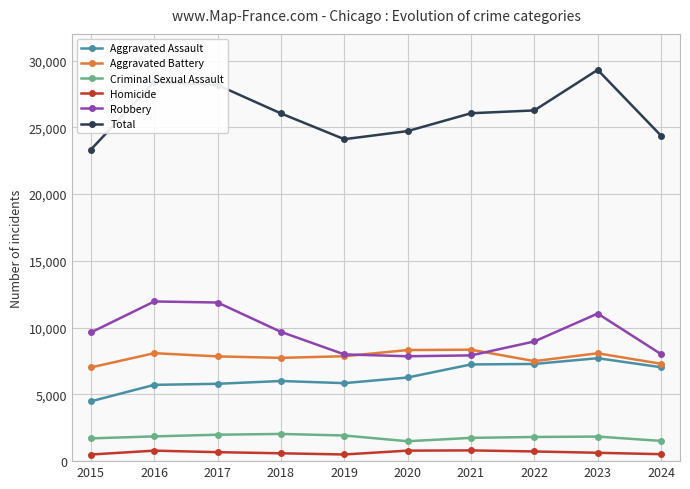

What is the maximum value shown in the chart?

29307